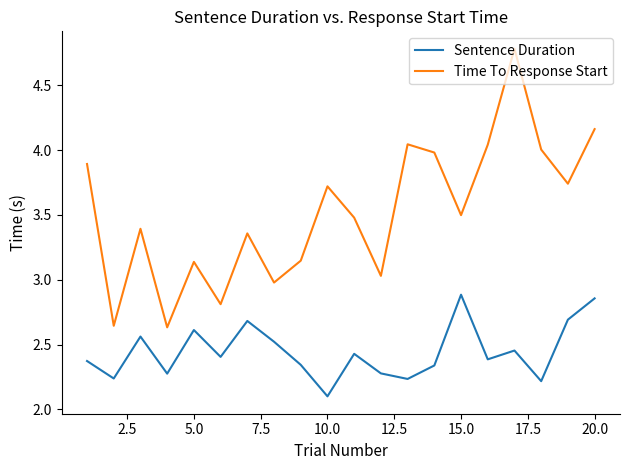

List the series in order of their peak value, highest first.

Time To Response Start, Sentence Duration